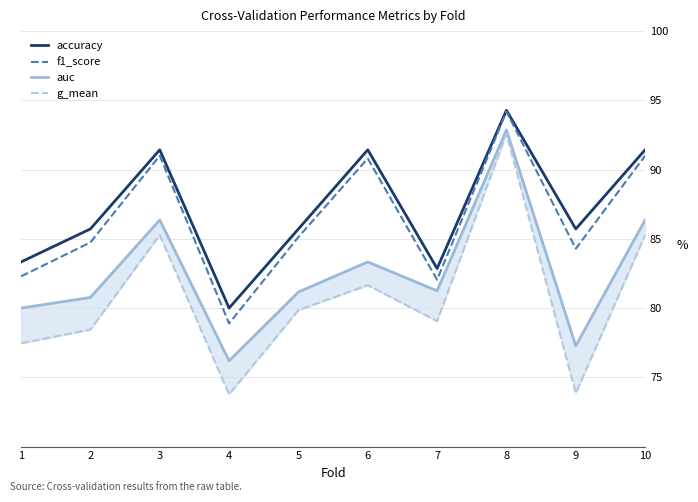

How many lines are shown in the chart?

4